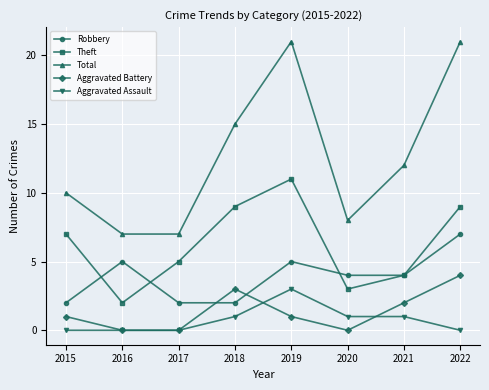

What is the sum of all Total values?

101